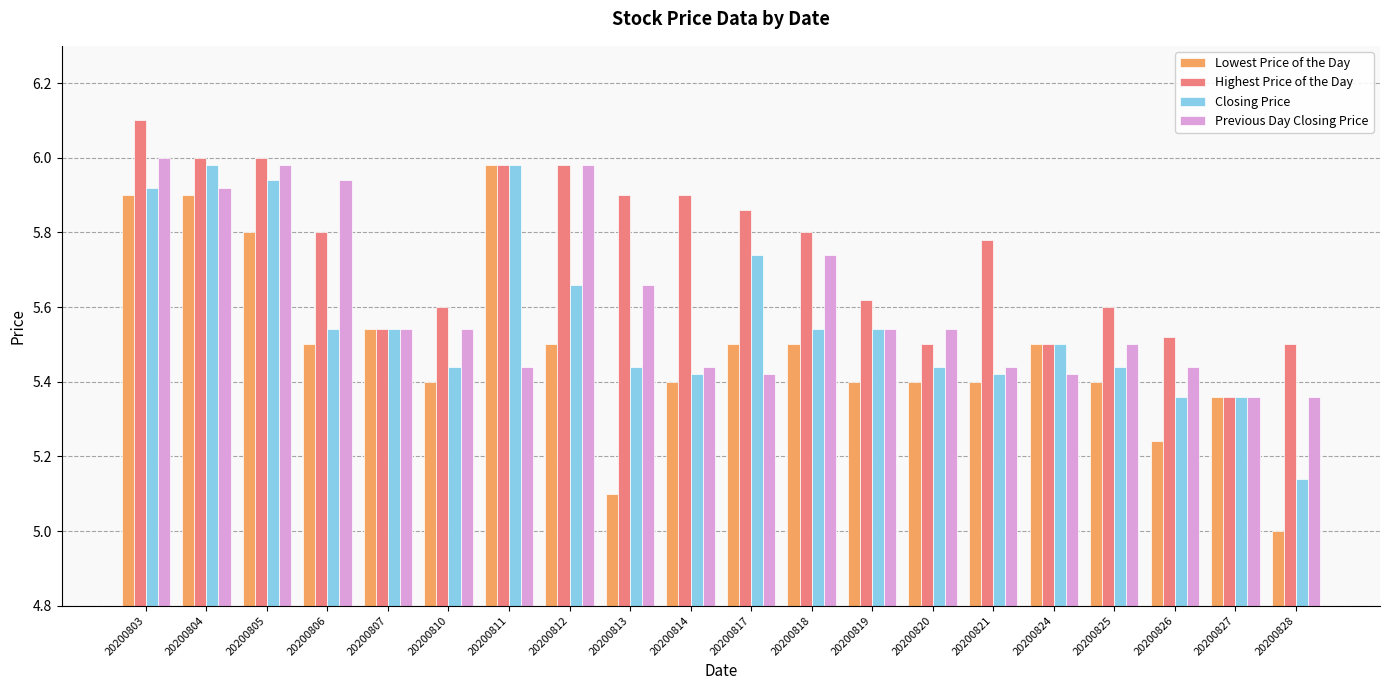

What is the difference between the Previous Day Closing Price values at 20200817 and 20200812?

0.6